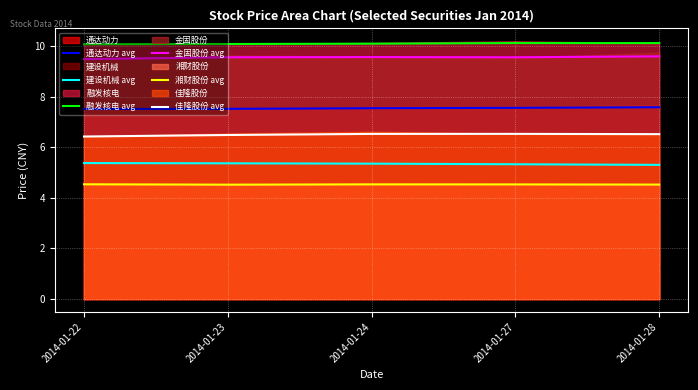

What is the spread (max minus min) of values at 2014-01-23?

5.6